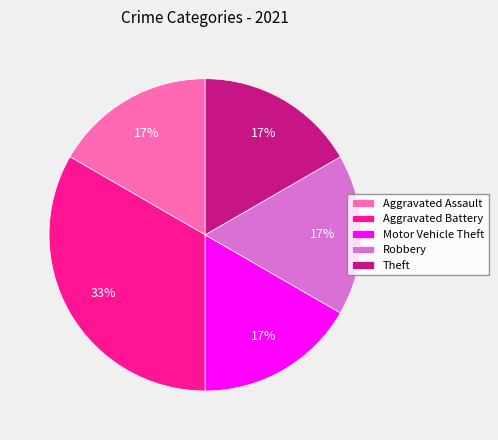

What percentage is the Robbery slice, to the nearest percent?

17%